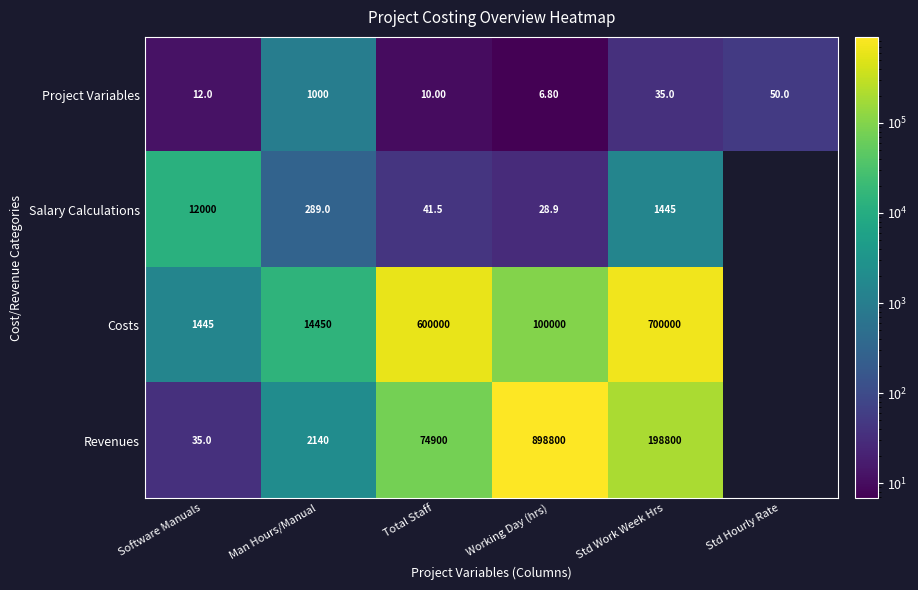

Which category has the lowest value in the Project Variables series?

Working Day (hrs)